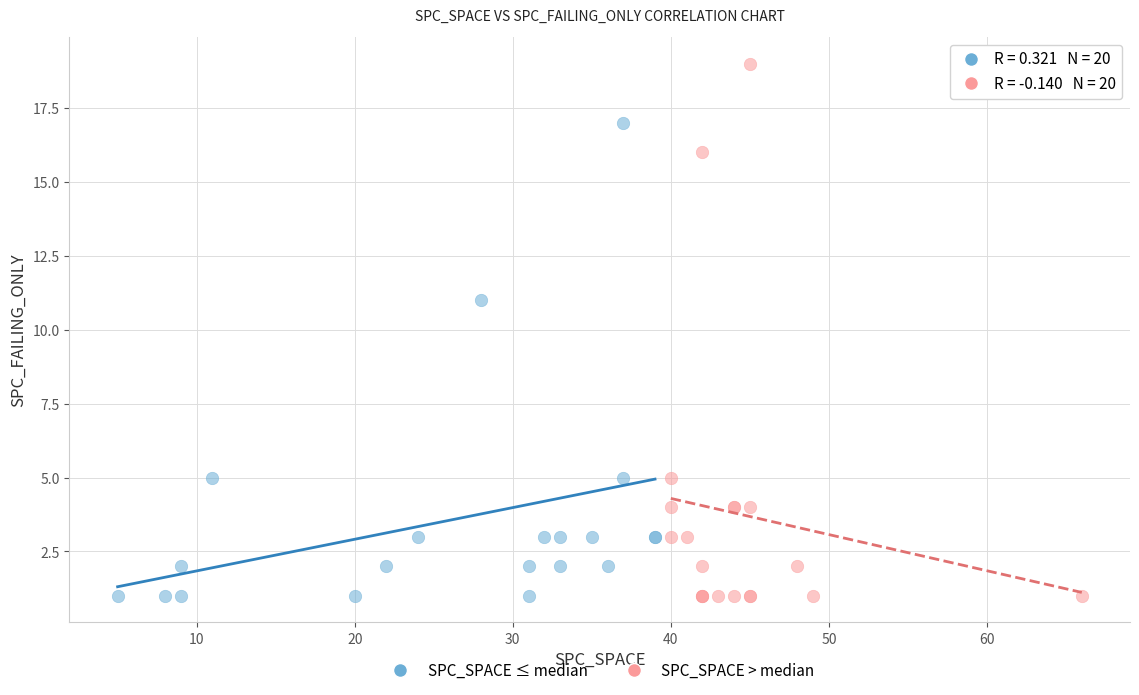

What are all the series names shown in the legend?

SPC_SPACE ≤ median, SPC_SPACE > median